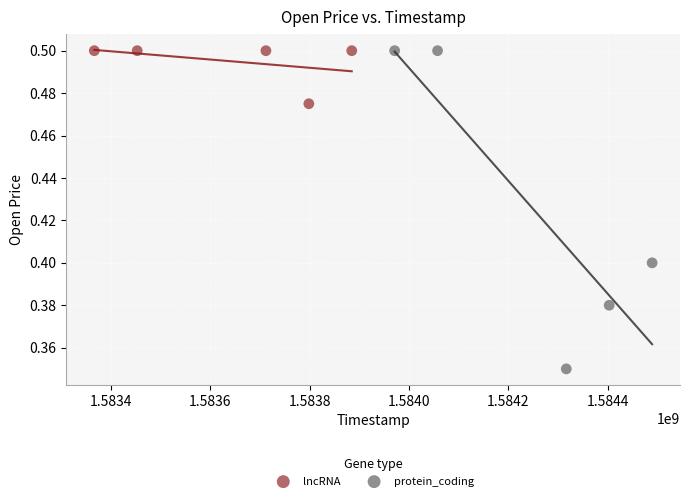

Which series has the widest spread of Y values?

protein_coding